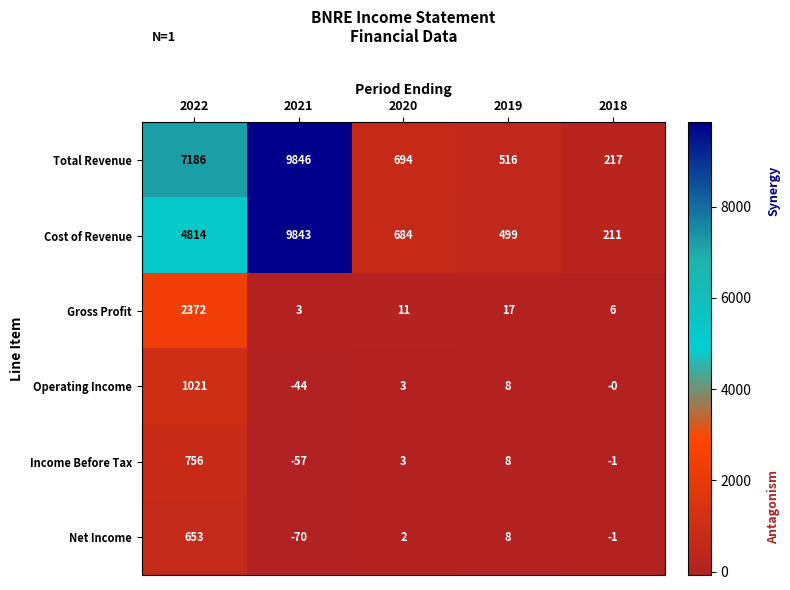

The Cost of Revenue series shows 137 at 2018. True or false?

False